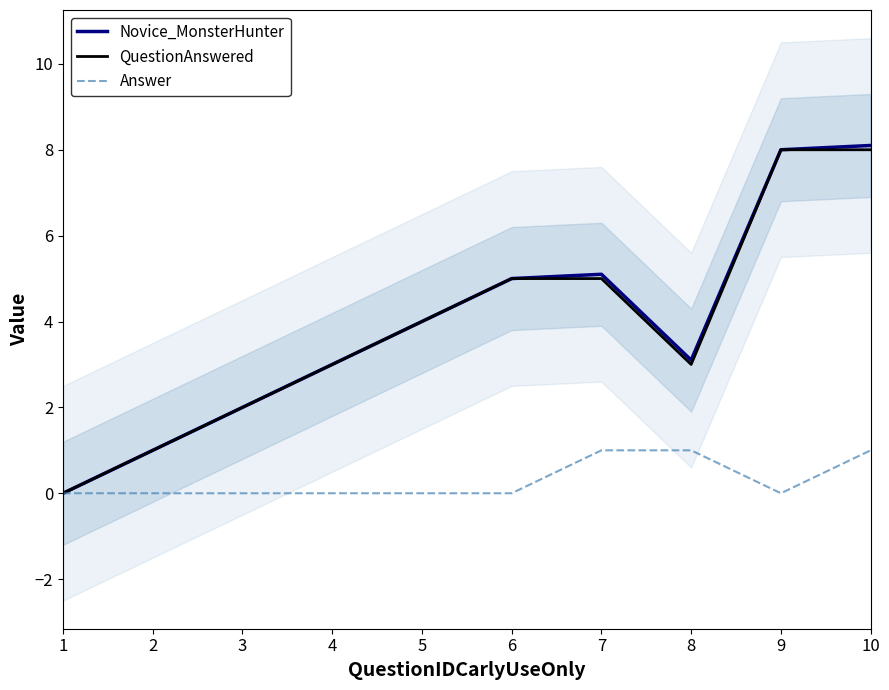

Reading right to left, what are all the values shown in this chart?

Novice_MonsterHunter: 8.1	8.0	3.1	5.1	5.0	4.0	3.0	2.0	1.0	0.0
QuestionAnswered: 8.0	8.0	3.0	5.0	5.0	4.0	3.0	2.0	1.0	0.0
Answer: 1.0	0.0	1.0	1.0	0.0	0.0	0.0	0.0	0.0	0.0